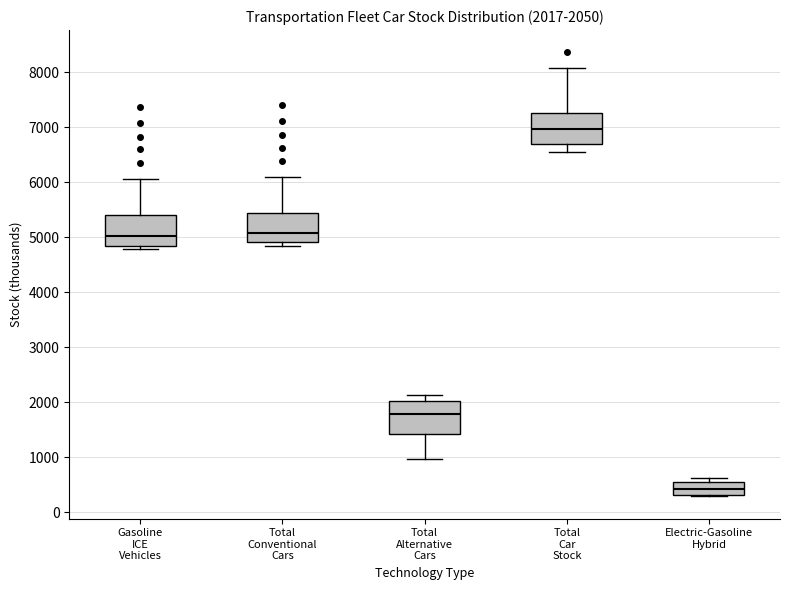

Which box has the lowest median line?

Electric-Gasoline Hybrid